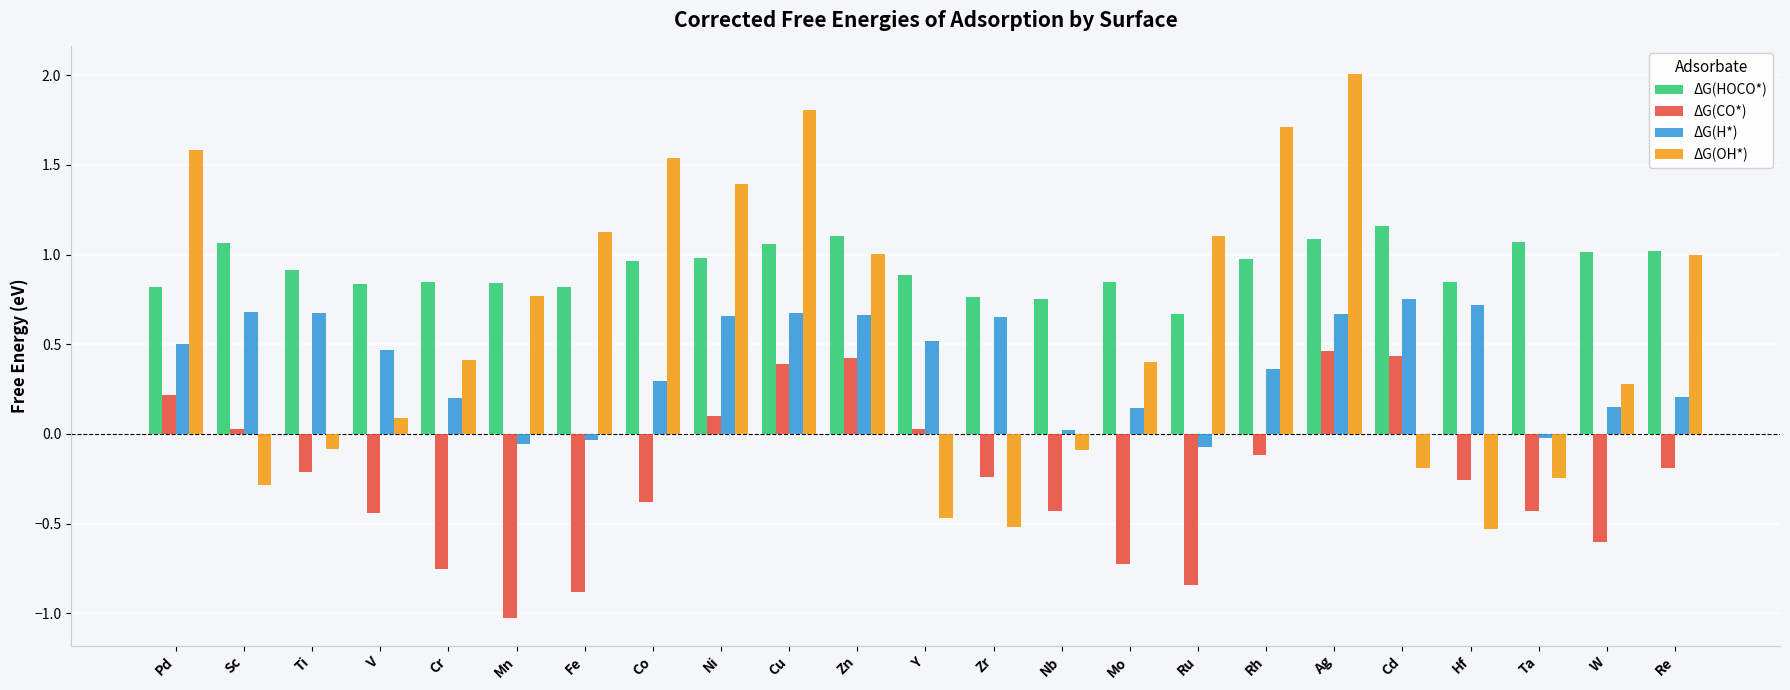

What is the maximum value shown in the chart?

2.0